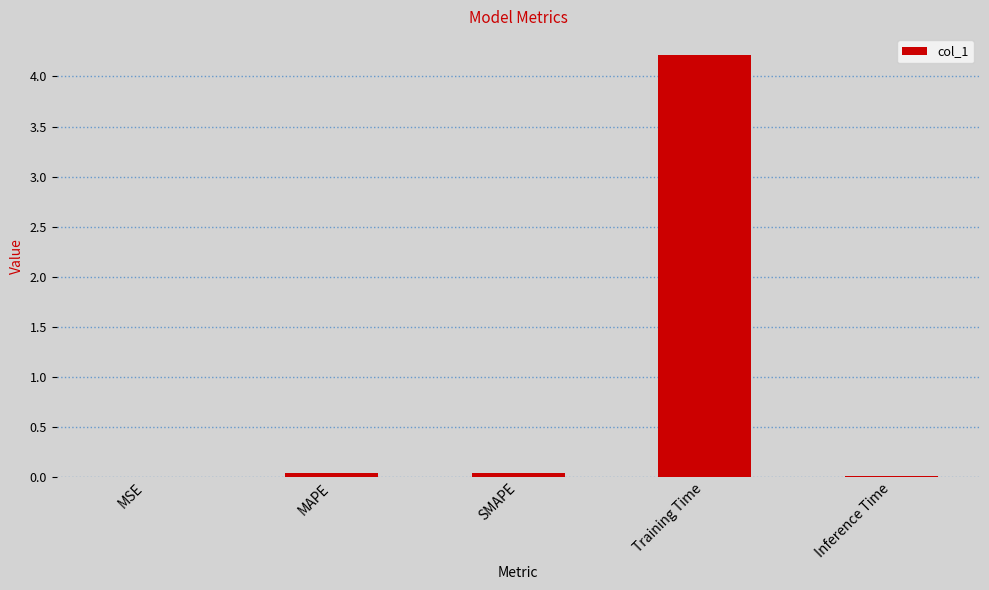

Which has a higher value, Training Time or MAPE?

Training Time